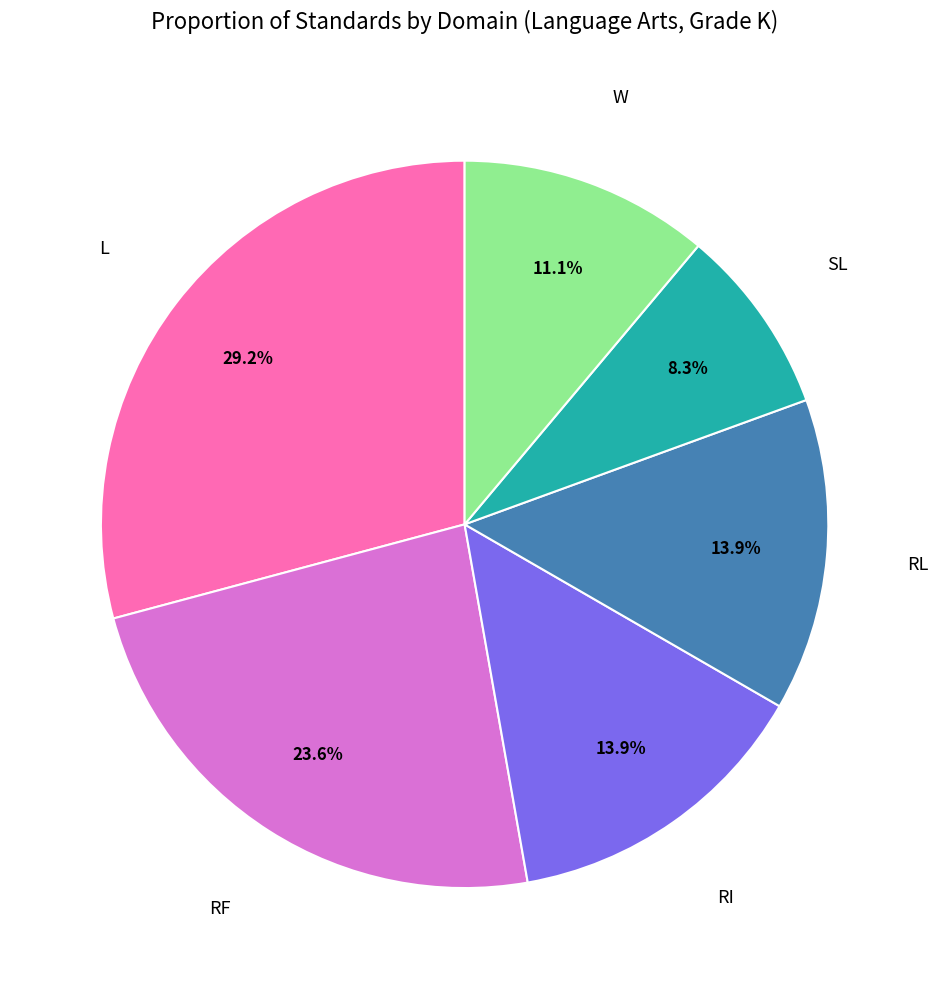

Does any single category account for the majority?

No